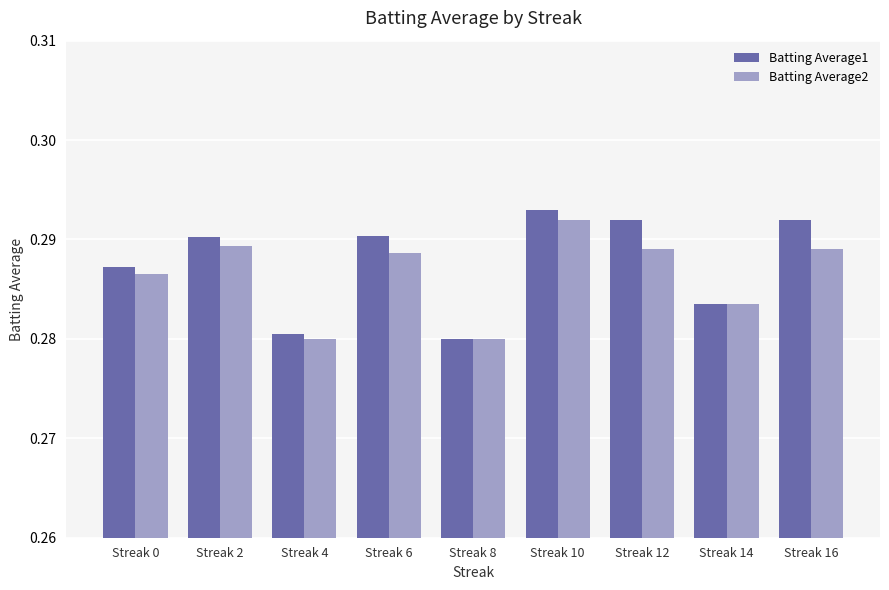

List the series in order of their overall mean, lowest first.

Batting Average2, Batting Average1